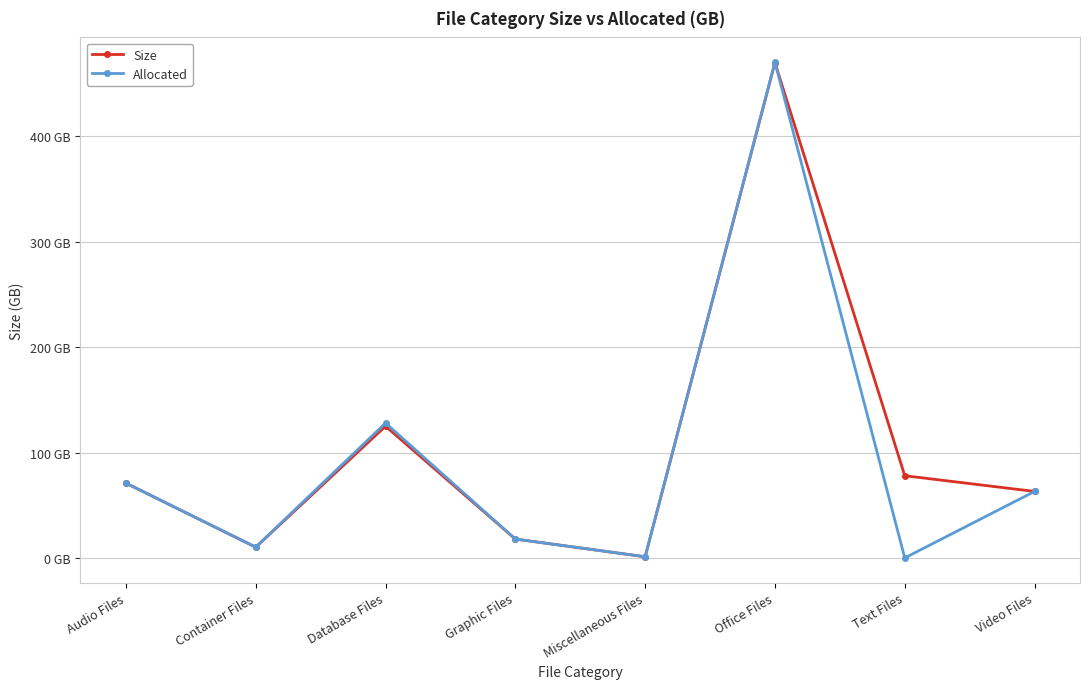

How many times do Size and Allocated cross each other?

1